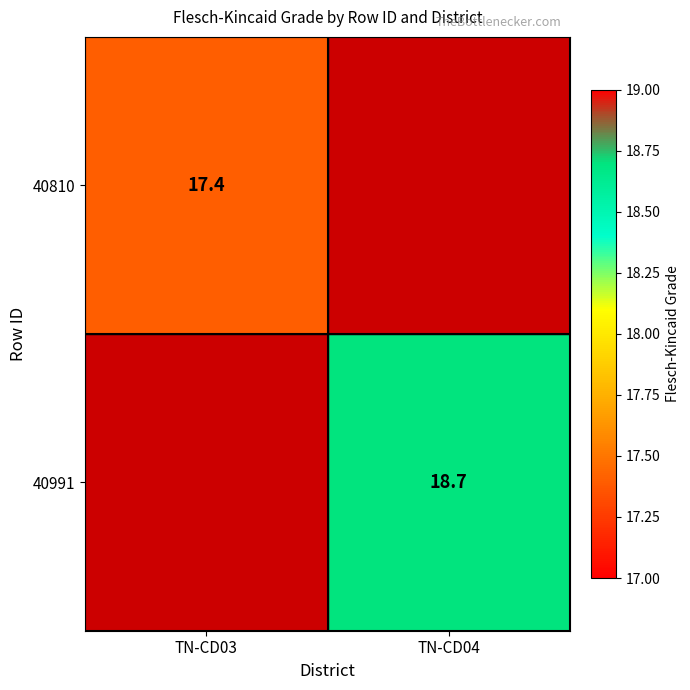

Which label corresponds to the largest value in the chart?

TN-CD04